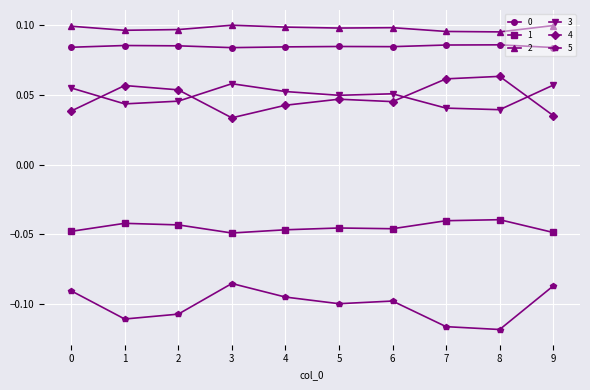

True or false: 4 and 3 cross at least once.

True